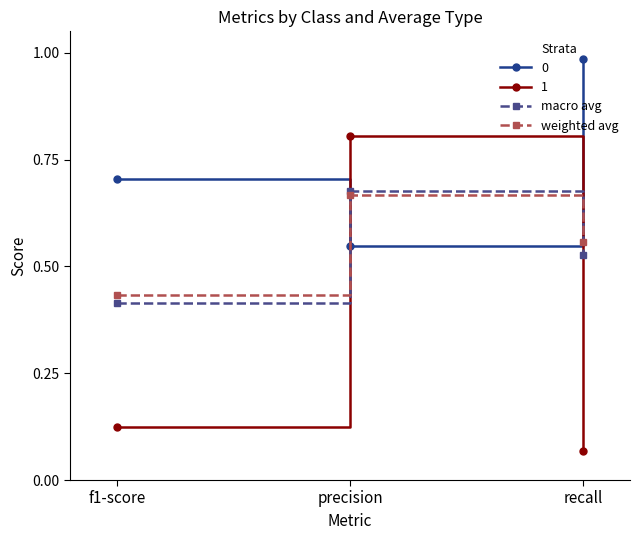

At which label is macro avg closest to 0?

f1-score